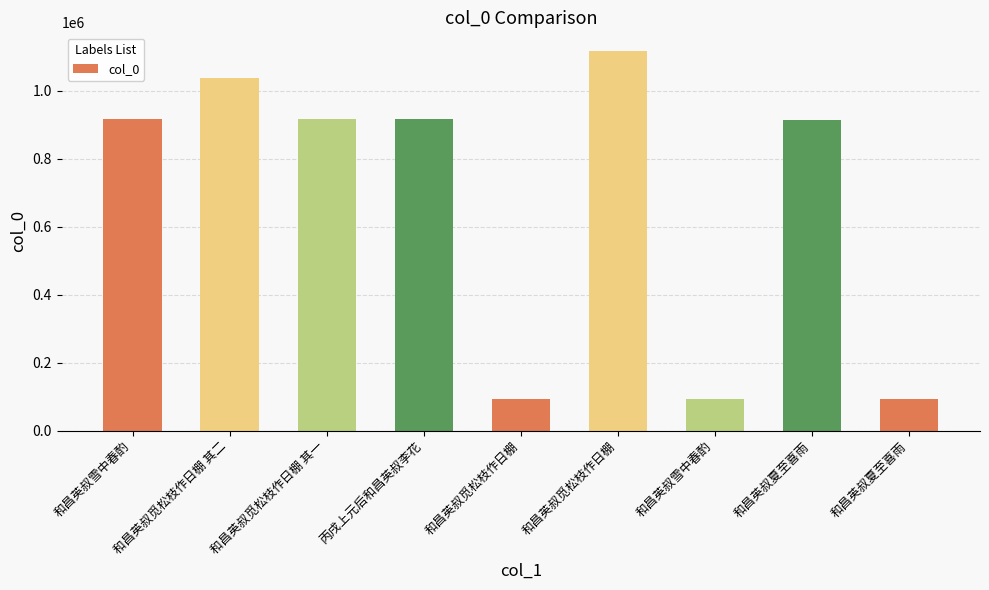

Are the bars horizontal?

No